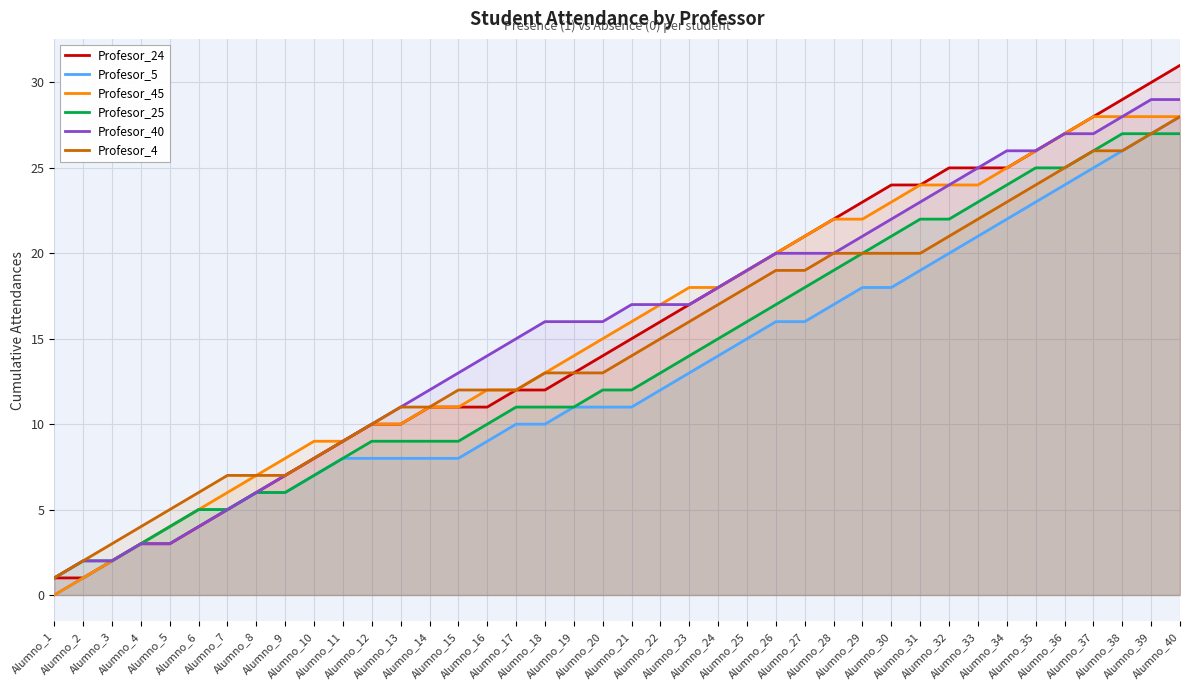

At which label does Profesor_40 reach its minimum?

Alumno_1